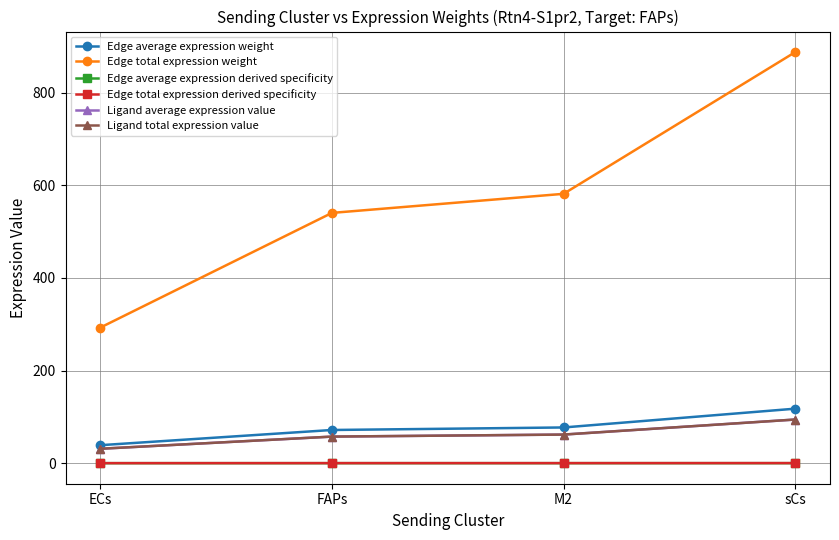

Reading left to right, list all the values displayed in this chart.

Edge average expression weight: 38.8	71.6	77.1	117.7
Edge total expression weight: 292.7	540.3	581.4	887.4
Edge average expression derived specificity: 0.0	0.0	0.0	0.0
Edge total expression derived specificity: 0.1	0.1	0.1	0.2
Ligand average expression value: 31.1	57.4	61.7	94.2
Ligand total expression value: 31.1	57.4	61.7	94.2